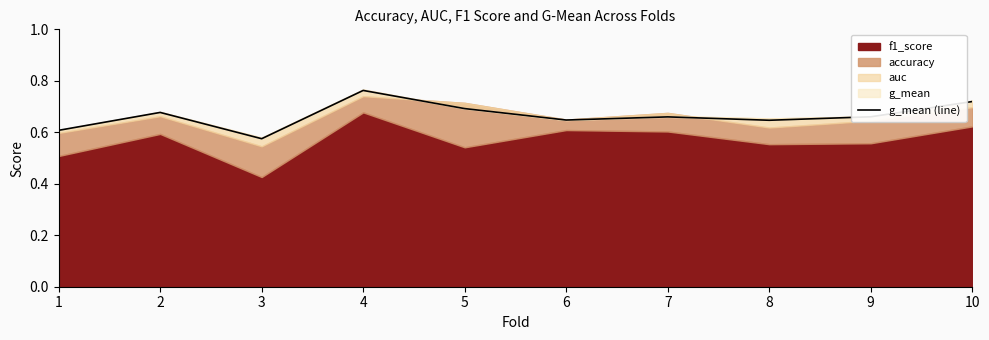

How many values are between 0 and 1?

10